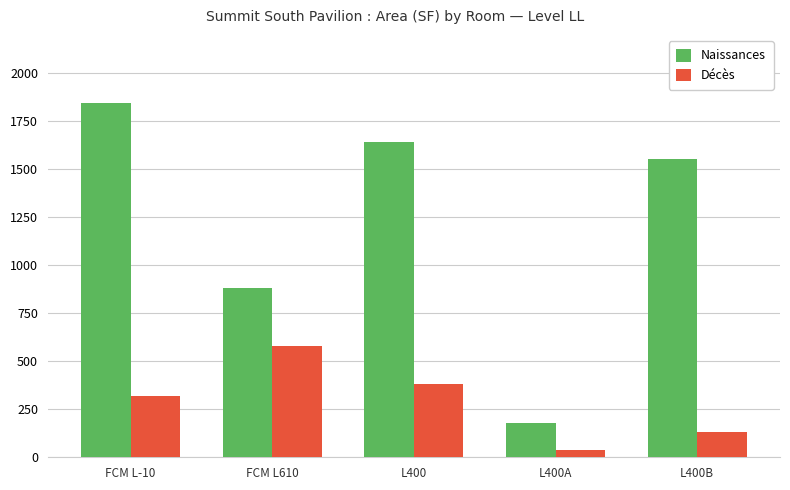

What is the total value across all series at L400?

2027.6